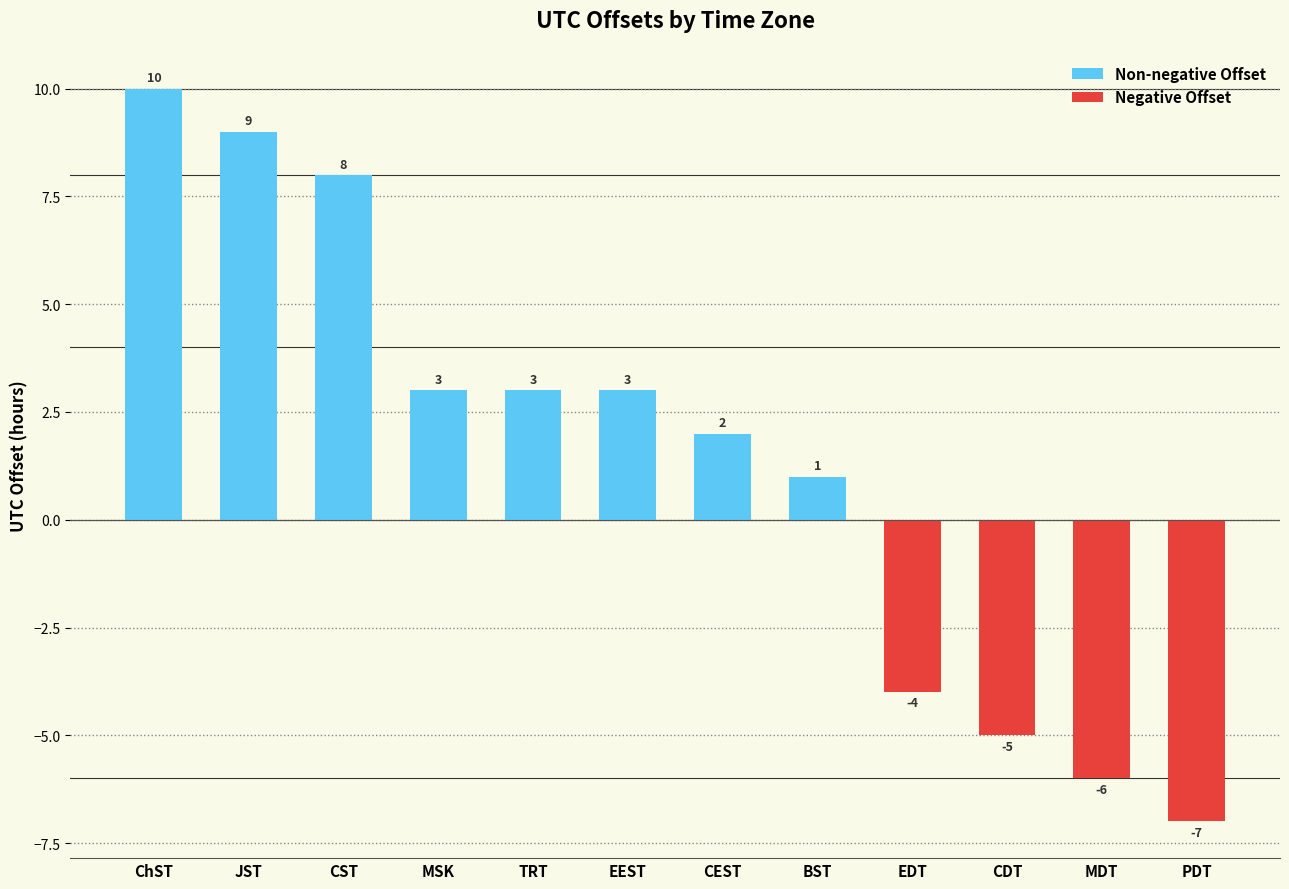

What is the label of the 3rd bar from the left?

CST